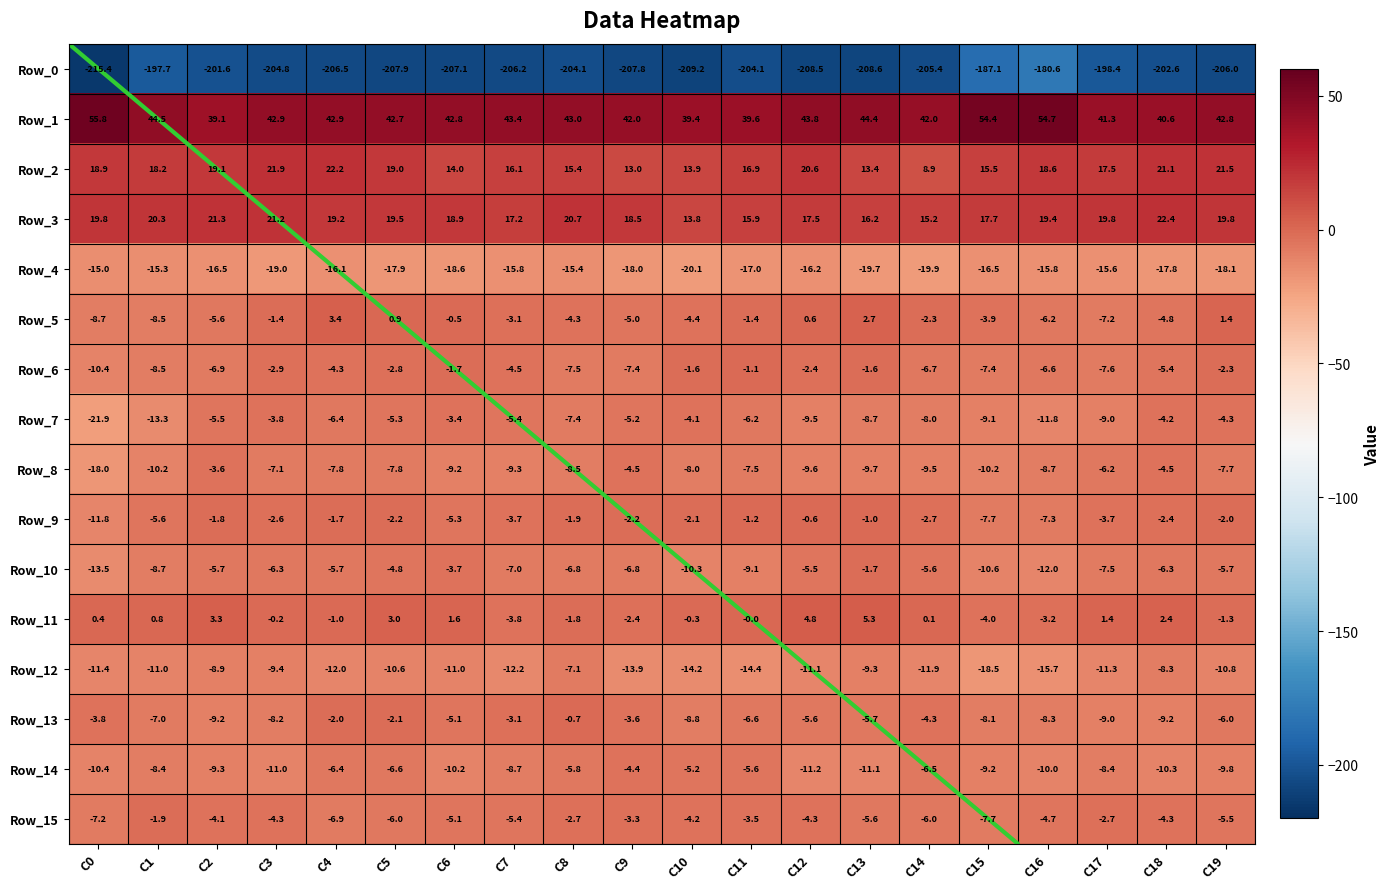

What is the difference between the Row_8 values at C12 and C0?

8.4